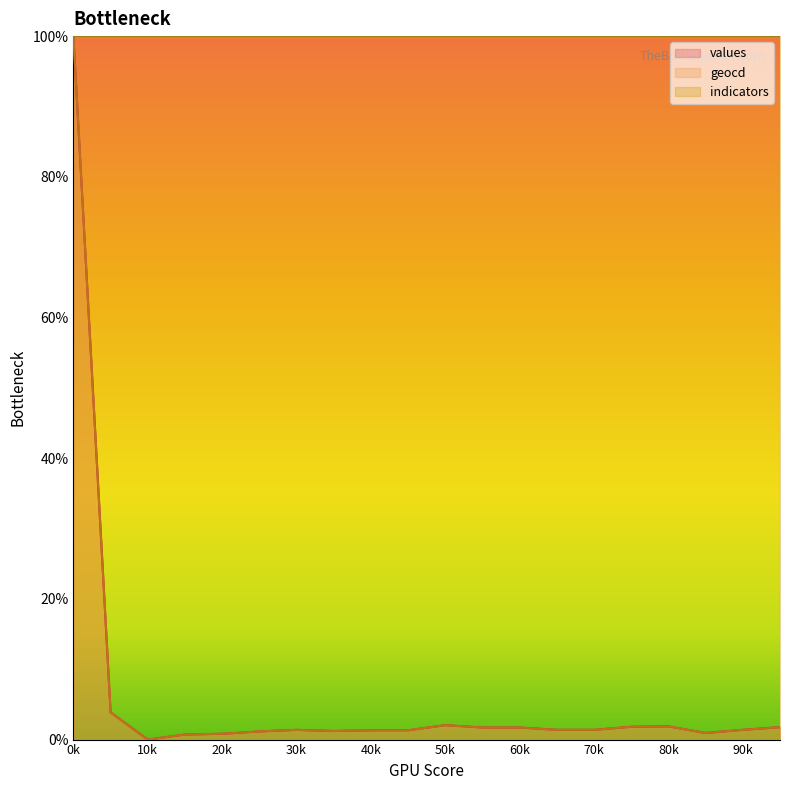

At which label is geocd closest to 50?

1